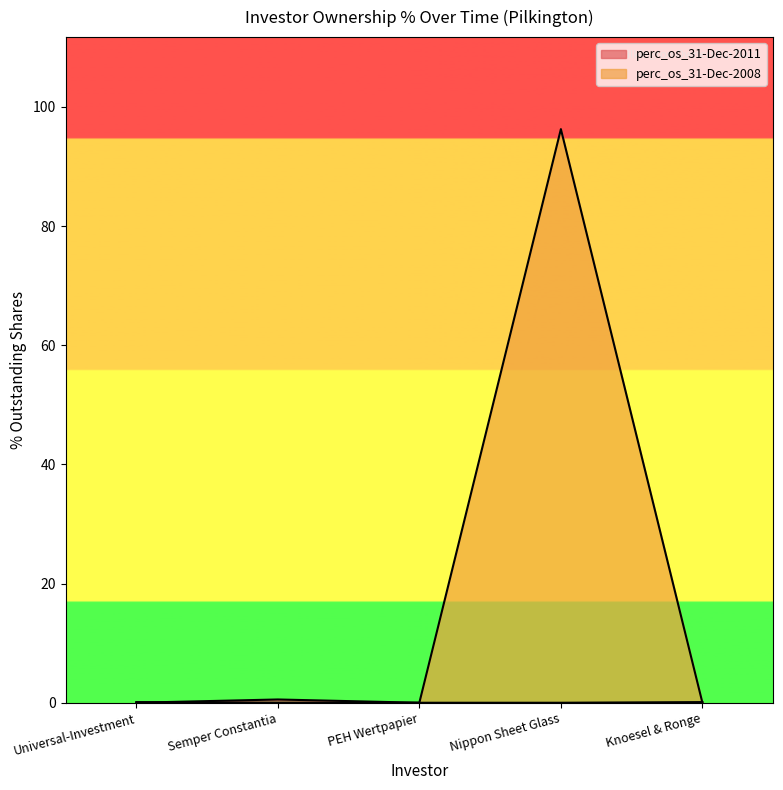

Is the value of perc_os_31-Dec-2011 at Nippon Sheet Glass greater than the value of perc_os_31-Dec-2008 at PEH Wertpapier?

No